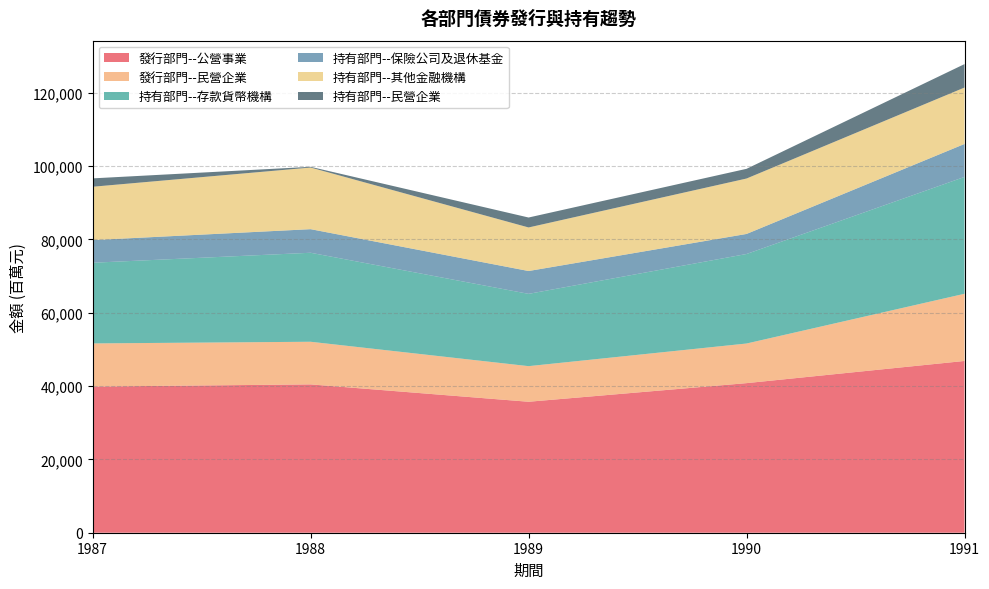

Reading left to right, transcribe all the data shown in this chart.

發行部門--公營事業: 39863	40455	35718	40797	46846
發行部門--民營企業: 11766	11628	9711	10805	18324
持有部門--存款貨幣機構: 22005	24273	19718	24413	31867
持有部門--保險公司及退休基金: 6176	6434	6231	5471	8994
持有部門--其他金融機構: 14550	16810	11877	15116	15387
持有部門--民營企業: 2284	194	2713	2647	6392